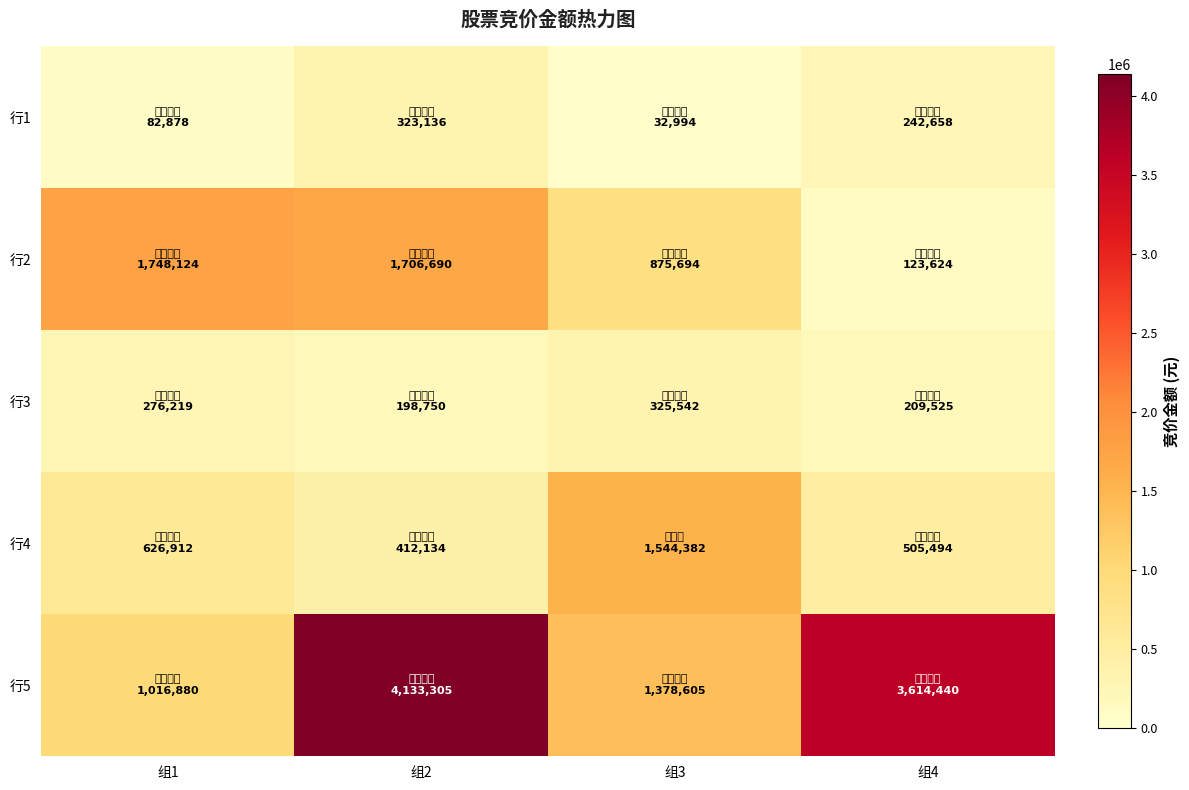

What is the greatest value displayed?

4133305